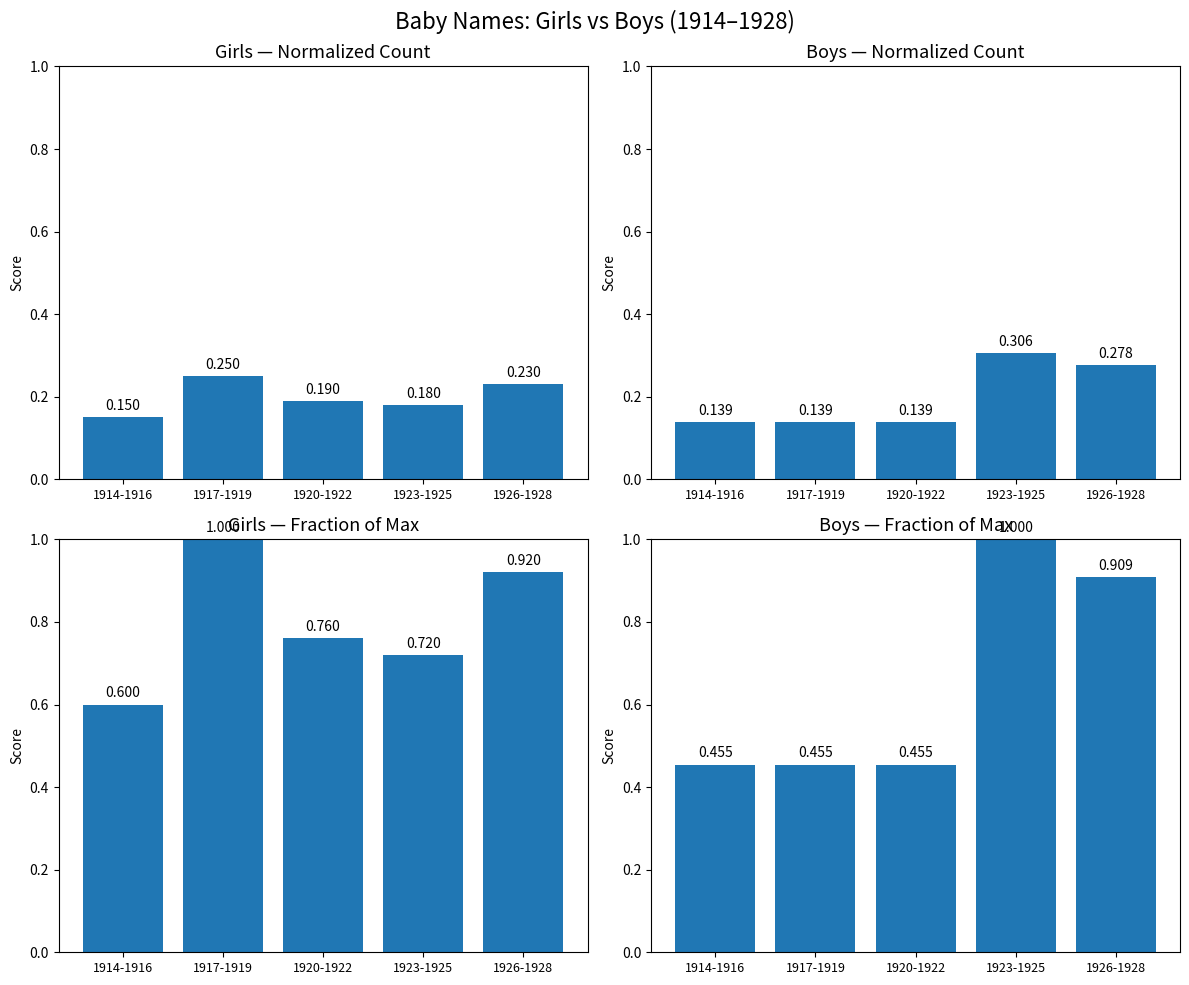

Reading left to right, what are all the values shown in this chart?

Girls (normalized): 0.1	0.2	0.2	0.2	0.2
Boys (normalized): 0.1	0.1	0.1	0.3	0.3
Girls (fraction of max): 0.6	1.0	0.8	0.7	0.9
Boys (fraction of max): 0.5	0.5	0.5	1.0	0.9